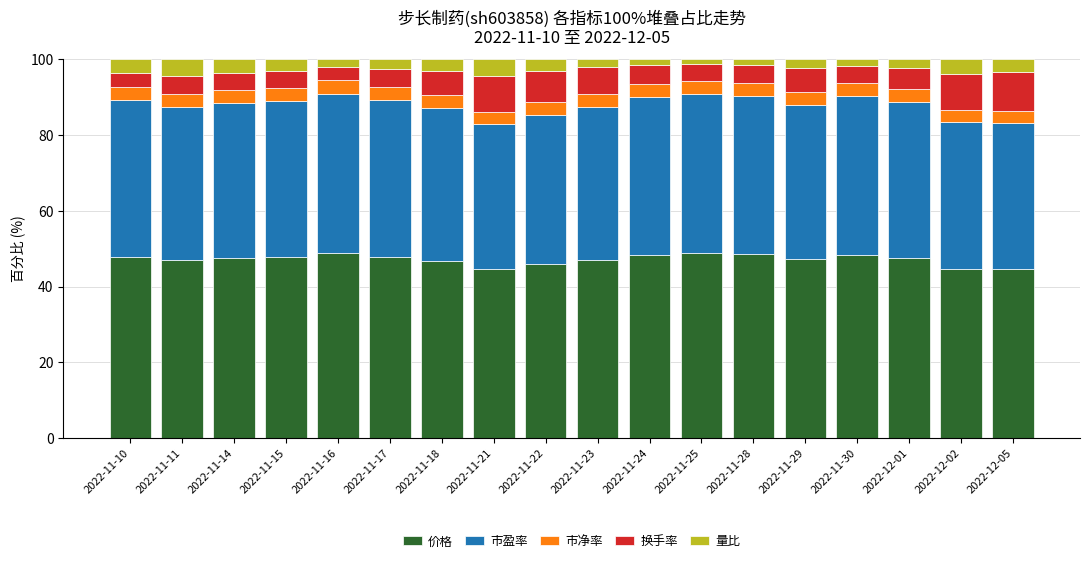

What is the minimum value for 价格?

44.5